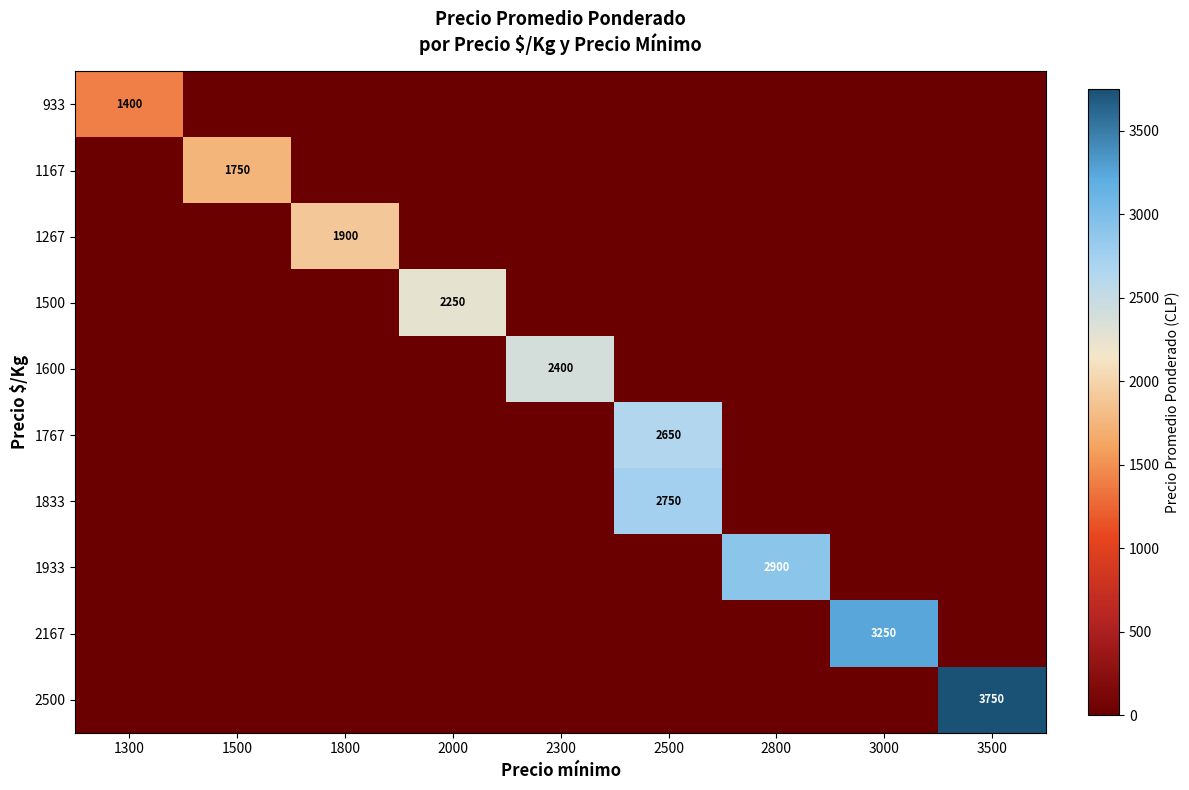

Which series has the largest total across all categories?

2500